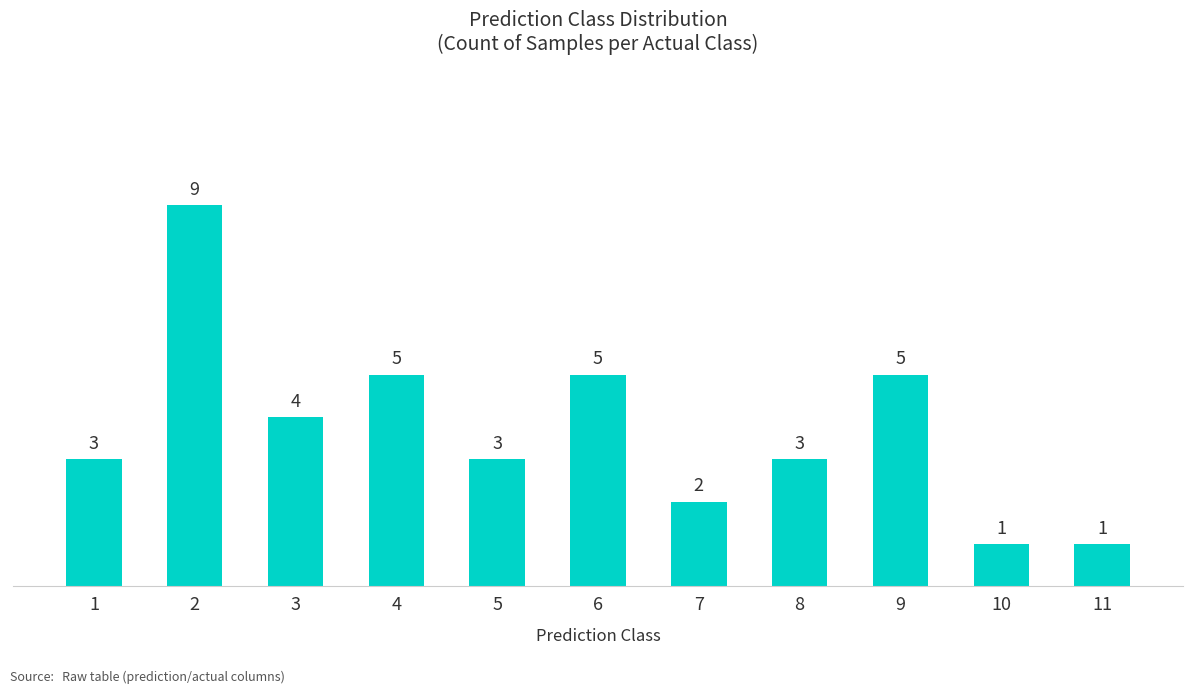

What is the value of the 5th bar from the left?

3